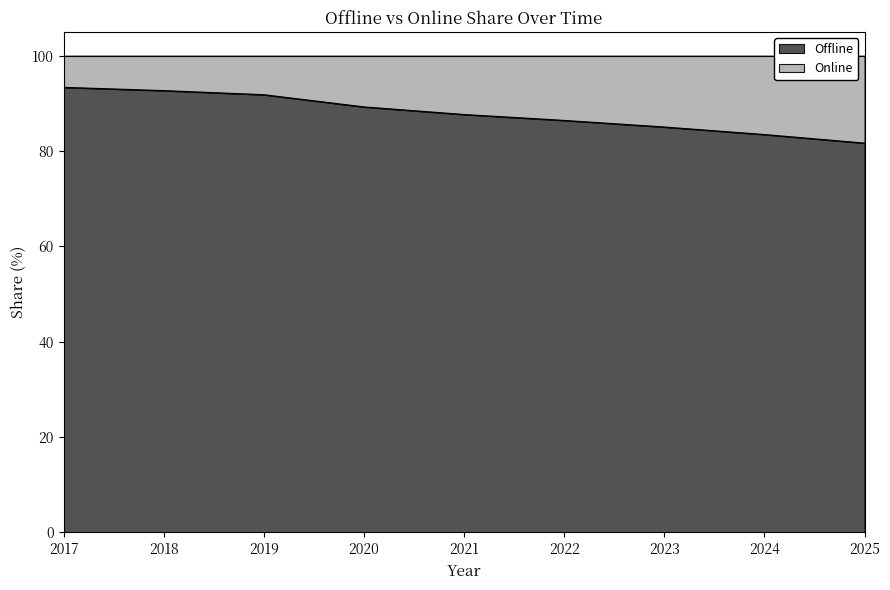

Where is the data nearest to the value 87?

2022